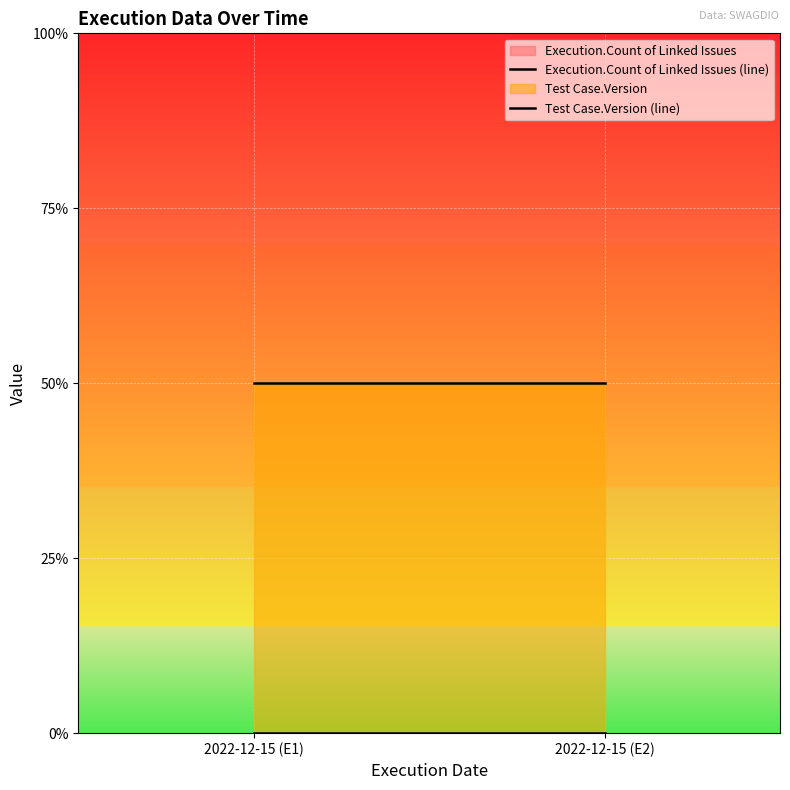

The value of Test Case.Version (line) at 2022-12-15 (E2) is 1. True or false?

True